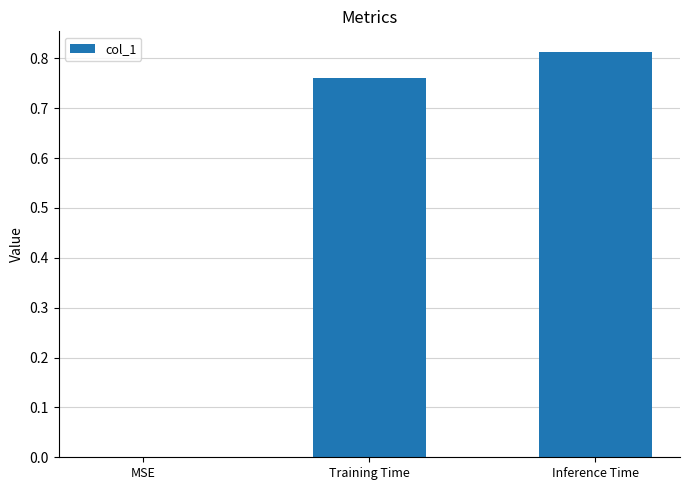

Count the number of categories in the chart.

3